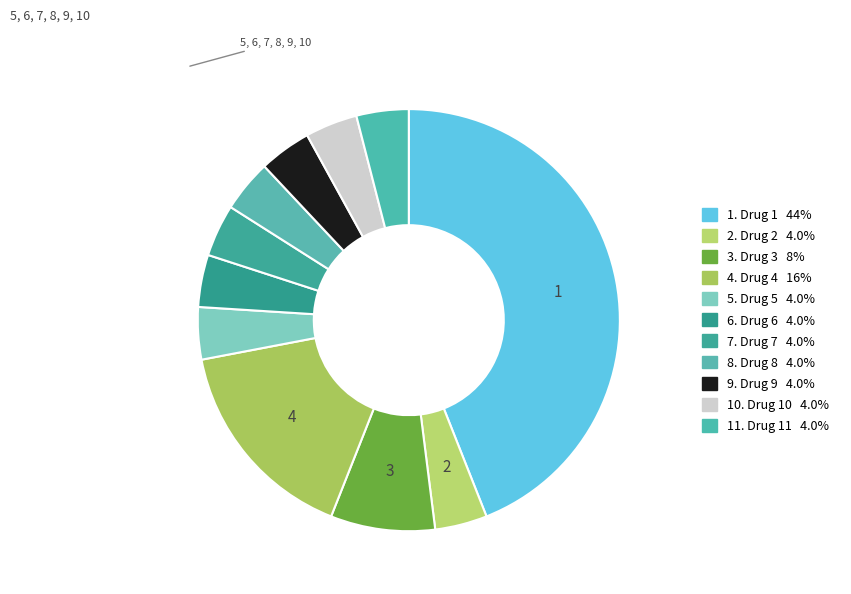

To the nearest percent, what is the difference between the largest and smallest slice percentages?

40%